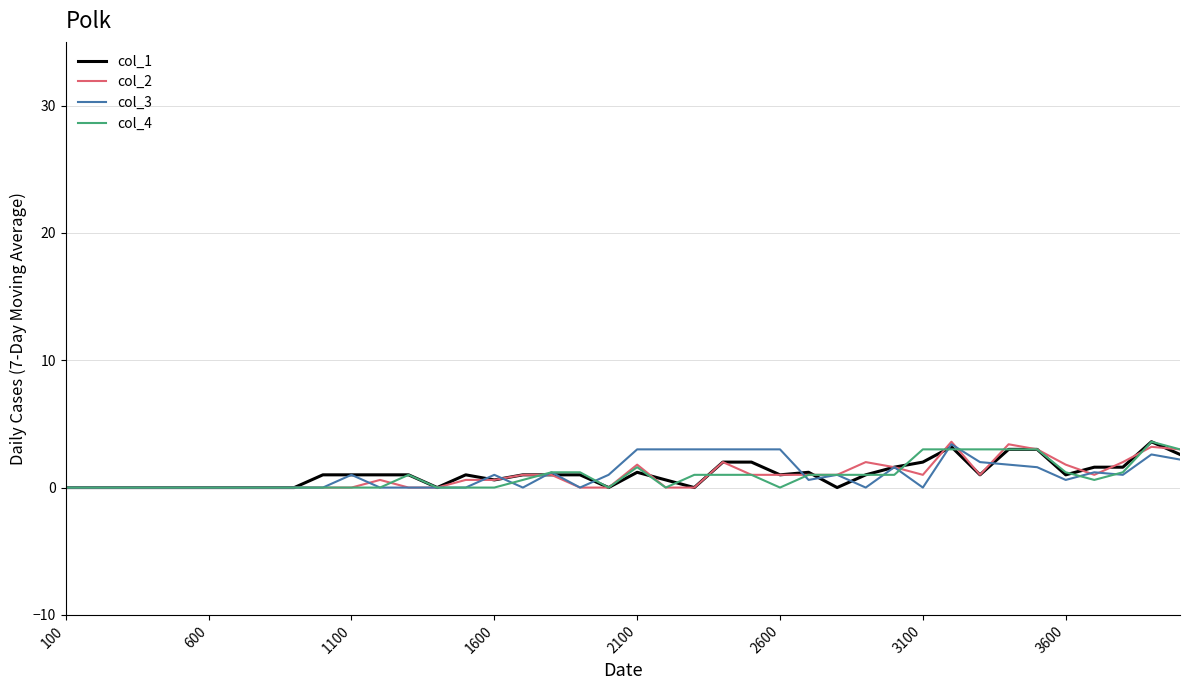

What is the maximum value for col_3?

3.4